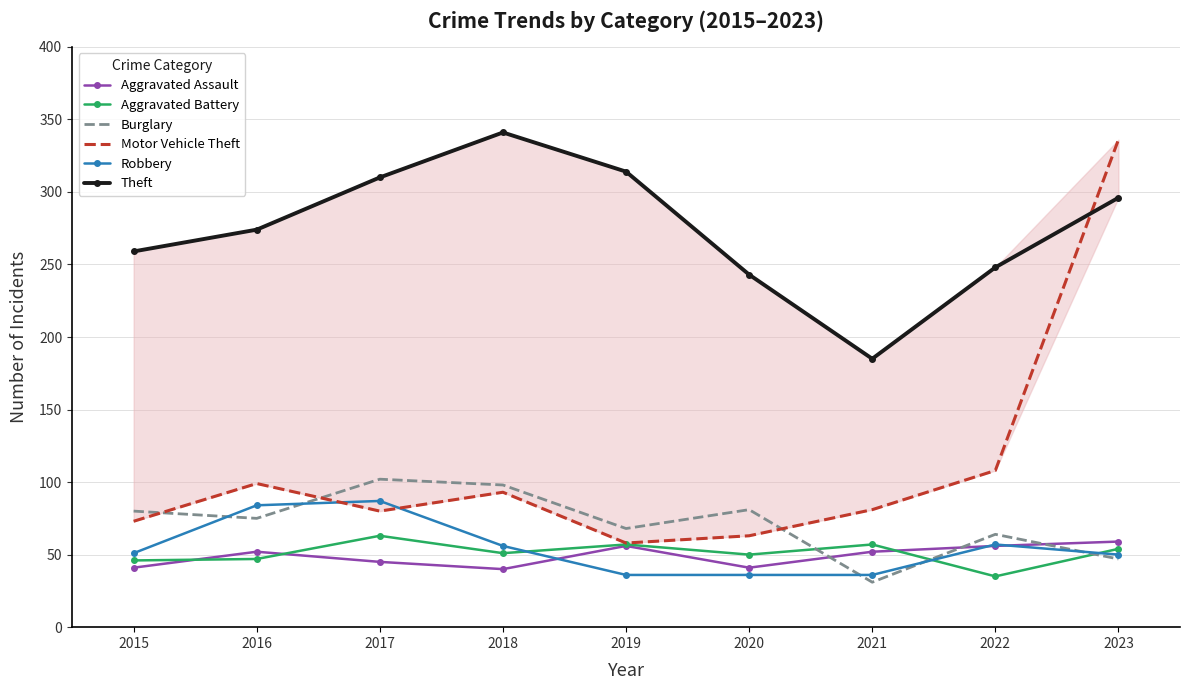

How many interior local peaks does the Motor Vehicle Theft series have?

2